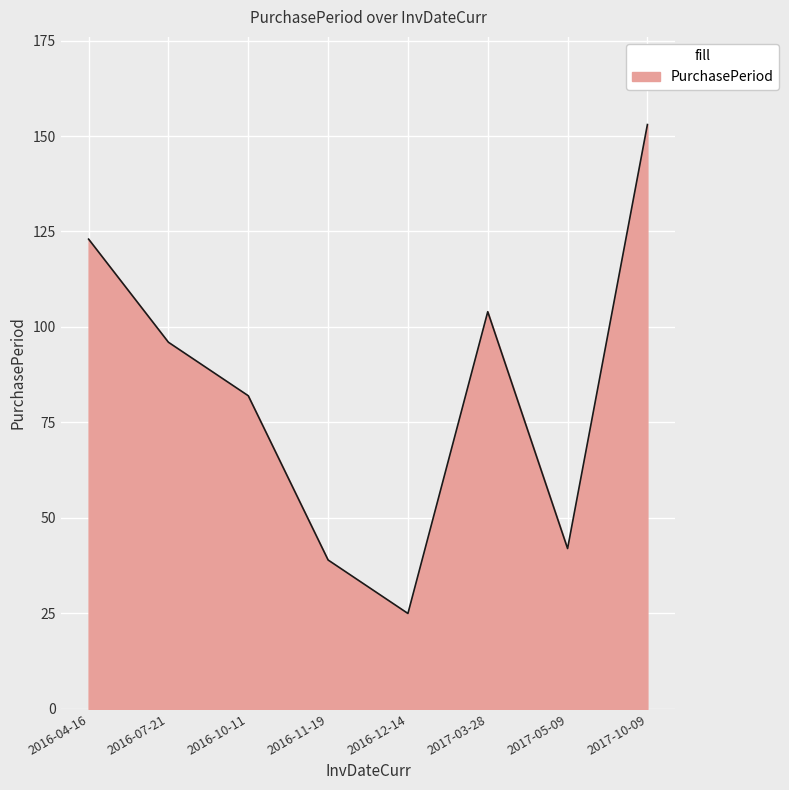

Reading left to right, list all the values displayed in this chart.

123	96	82	39	25	104	42	153